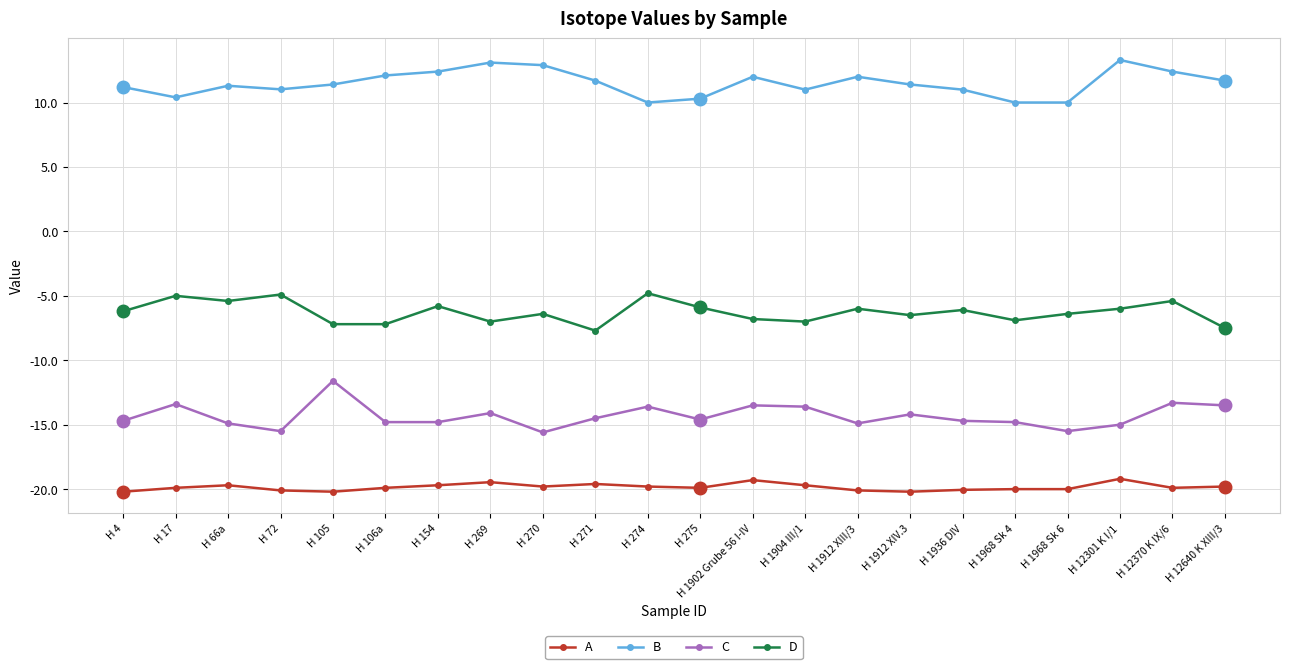

What is the greatest value displayed?

13.3